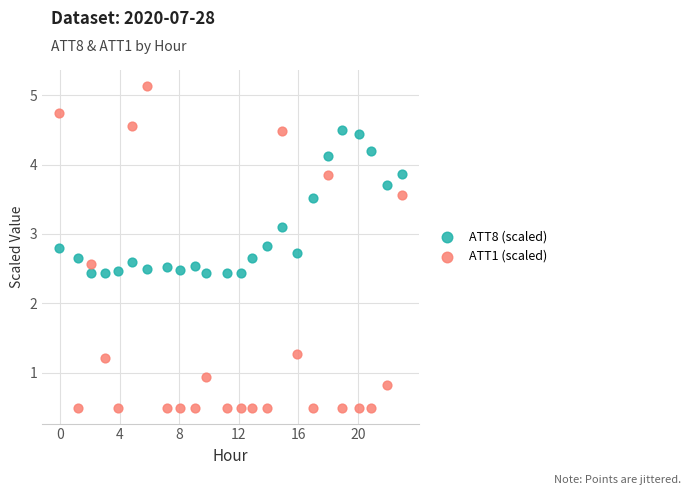

Across all data points, what is the range of Y values (max minus min)?

4.6